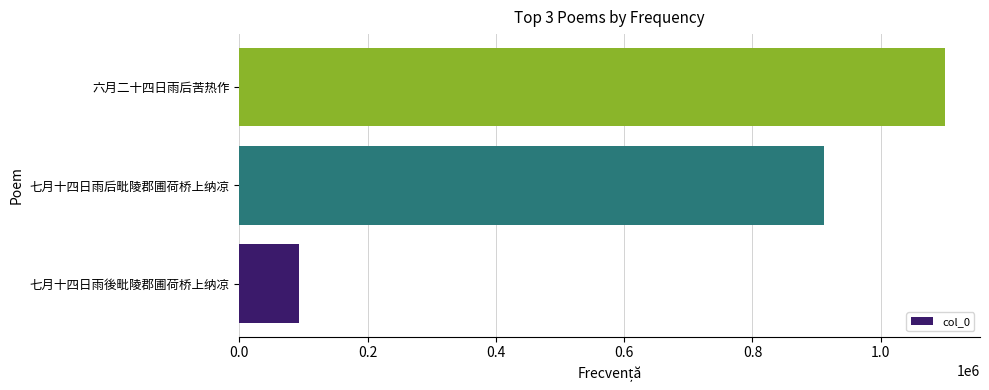

Reading bottom to top, list all the values displayed in this chart.

七月十四日雨後毗陵郡圃荷桥上纳凉=92599	七月十四日雨后毗陵郡圃荷桥上纳凉=911792	六月二十四日雨后苦热作=1099698